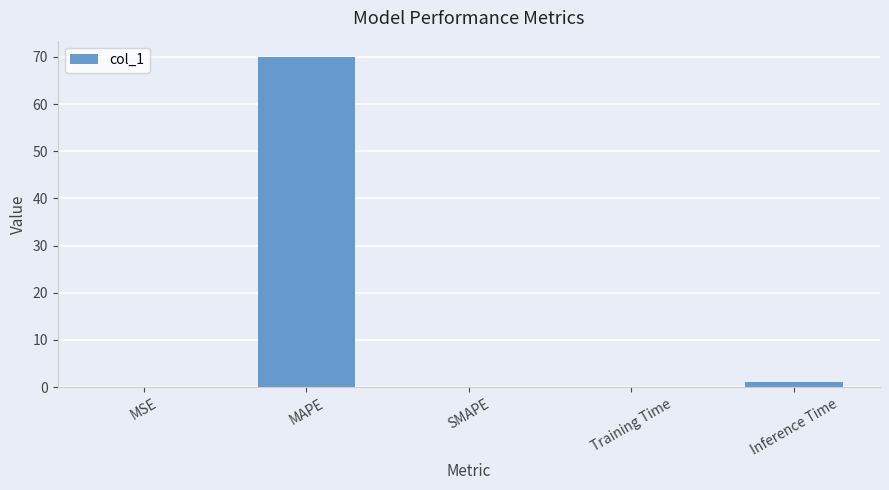

What is the sum of all values?

71.1